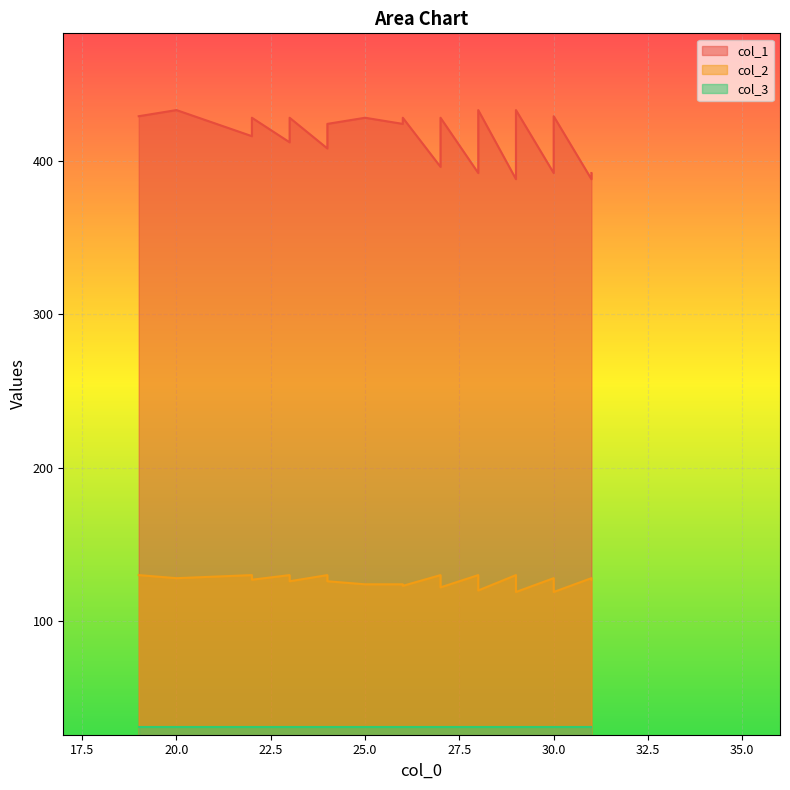

What is the value of the col_1 point at the 32nd from the left?

388